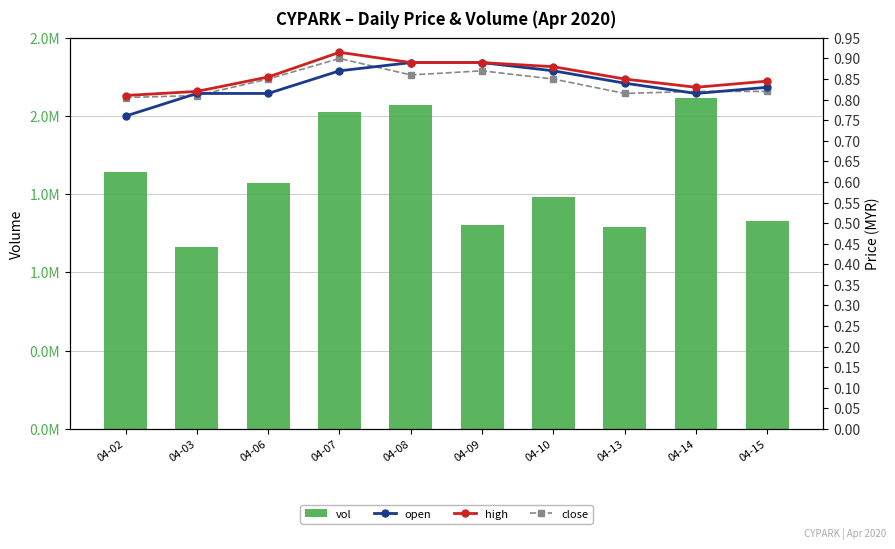

Does the chart contain any negative values?

No